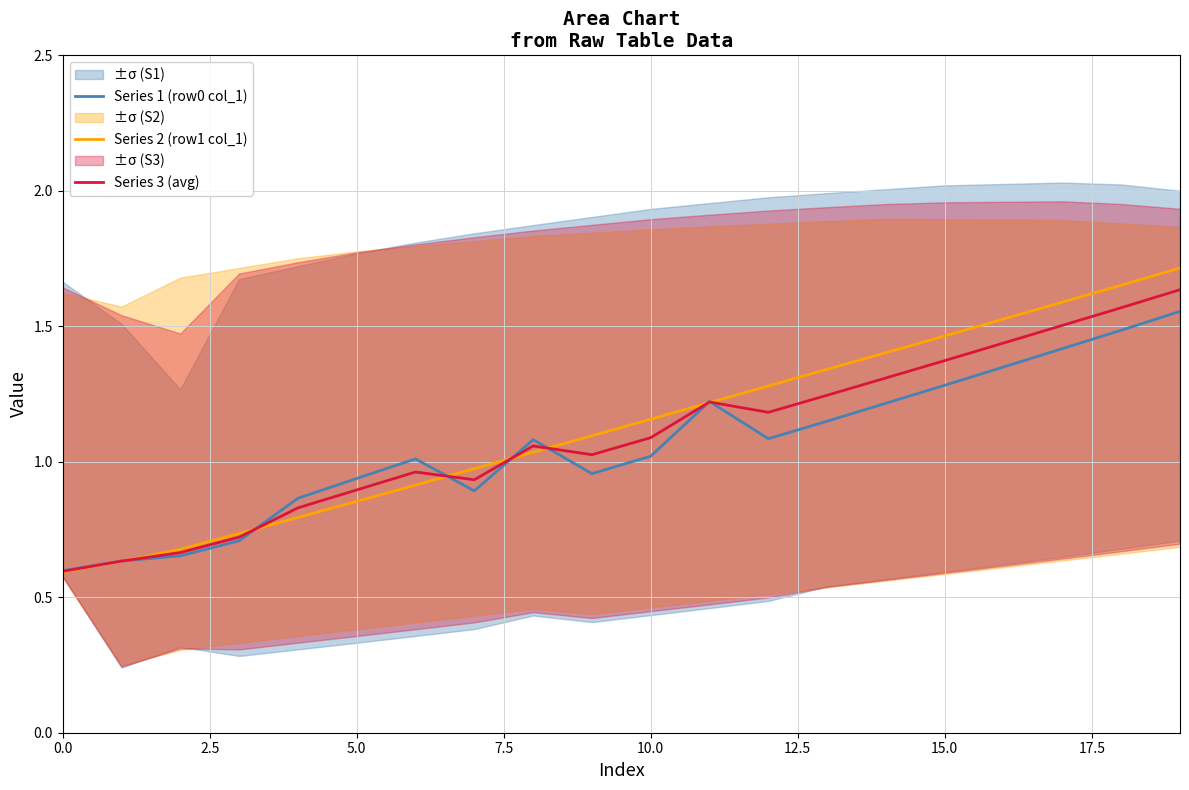

True or false: Series 1 (row0 col_1) has a value of 1.6 at 10.0.

False